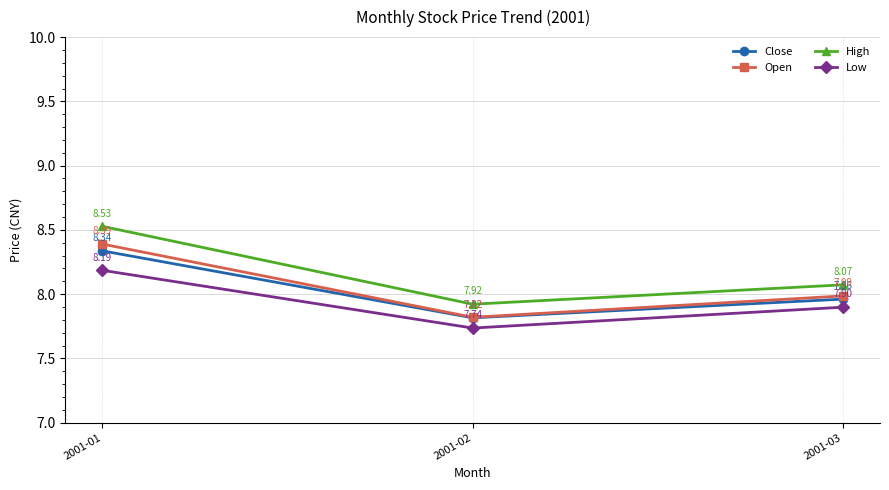

Read the Open value at 2001-01.

8.4